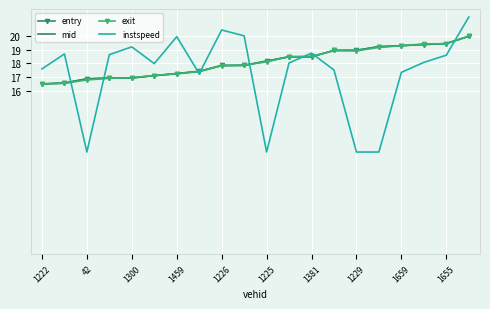

What is the maximum value shown in the chart?

21.4